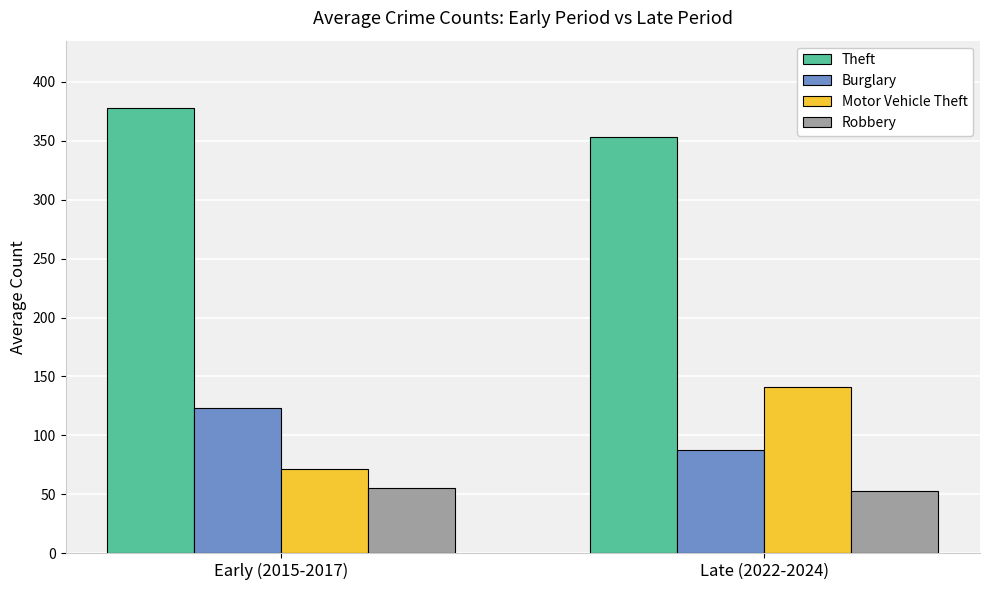

Read the Burglary value at Early (2015-2017).

123.0